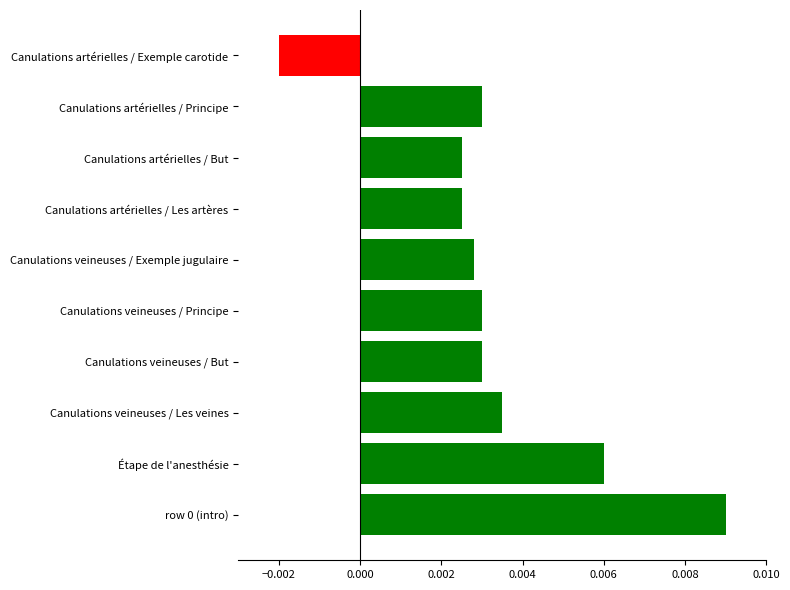

Are the bars grouped side by side (vs. stacked)?

No